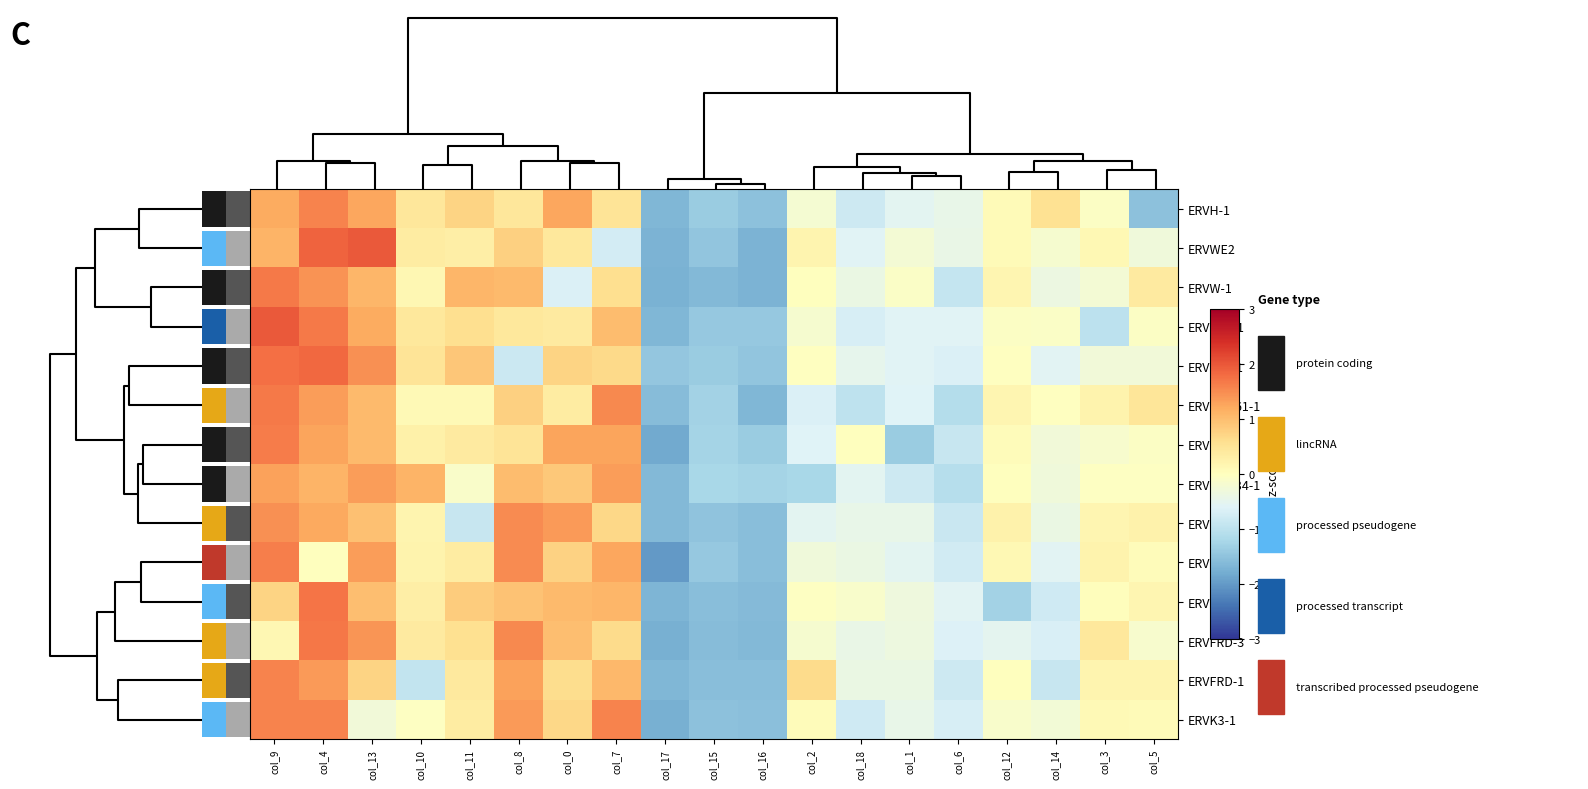

List the series in order of their peak value, highest first.

ERVWE2, ERVH48-1, ERVK13-1, ERVV-1, ERVFRD-3, ERVW-1, ERVMER61-1, ERV3-1, ERVK-28, ERVH-1, ERVFRD-1, ERVK3-1, ERVV-2, ERVMER34-1